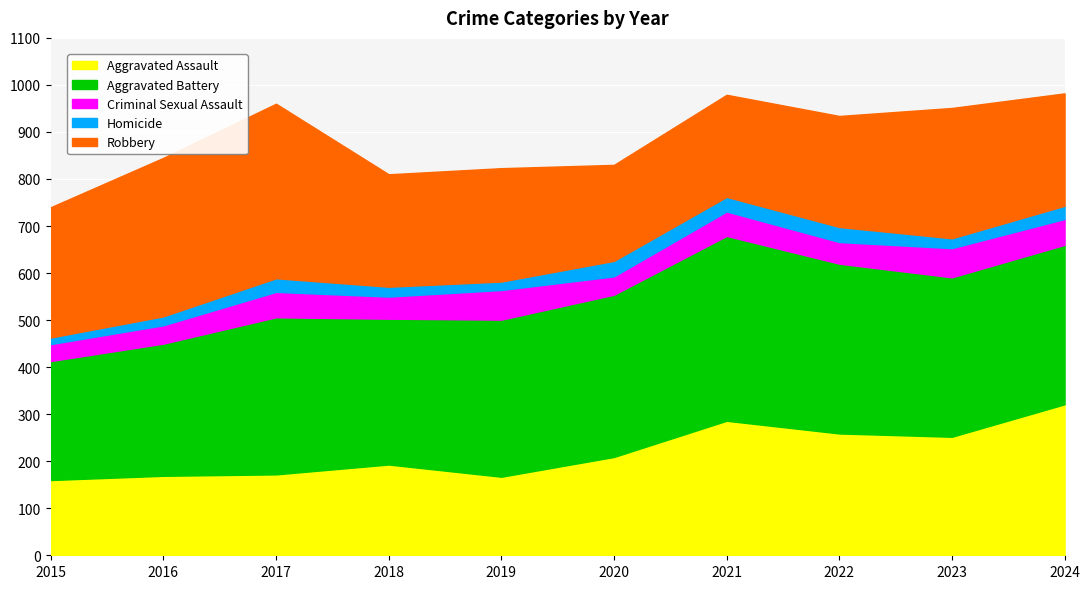

What is the difference between the second highest and minimum values in the Homicide series?

18